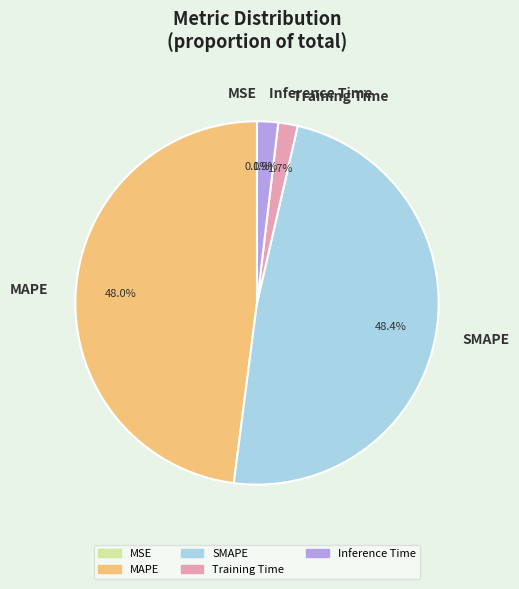

Between Inference Time and SMAPE, which is larger?

SMAPE